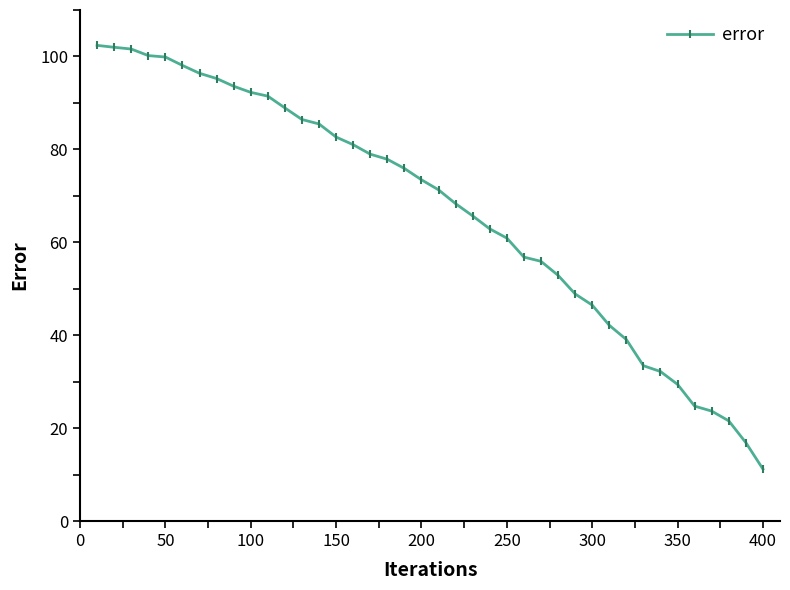

What is the greatest value displayed?

102.4